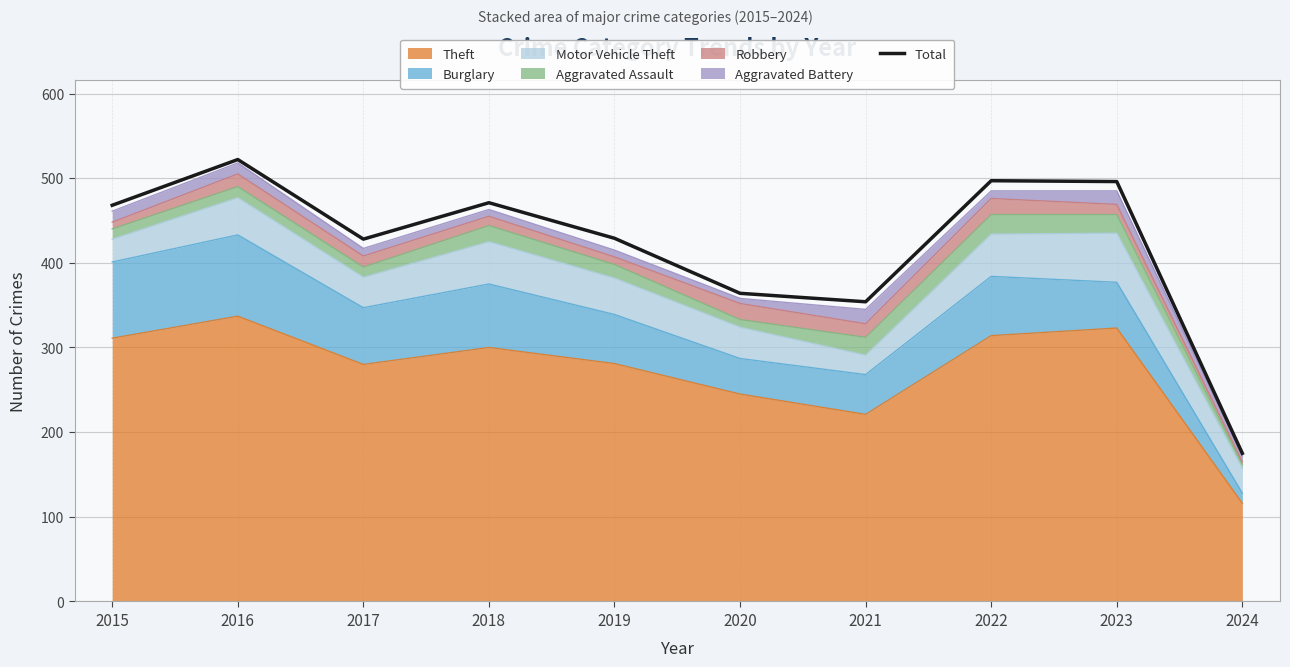

What is the value of the 3rd point from the left?

428